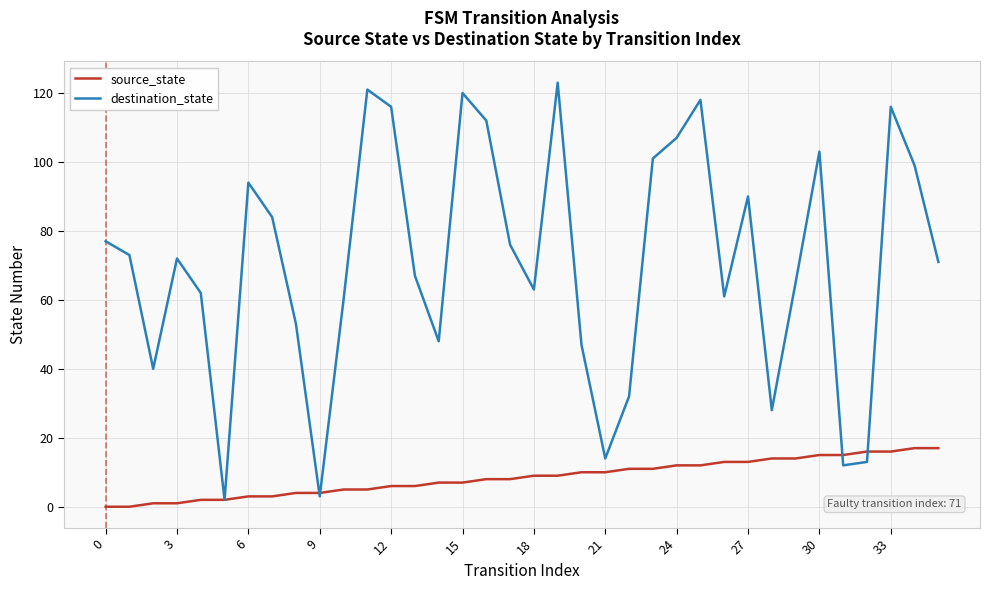

List the series in order of their overall mean, lowest first.

source_state, destination_state